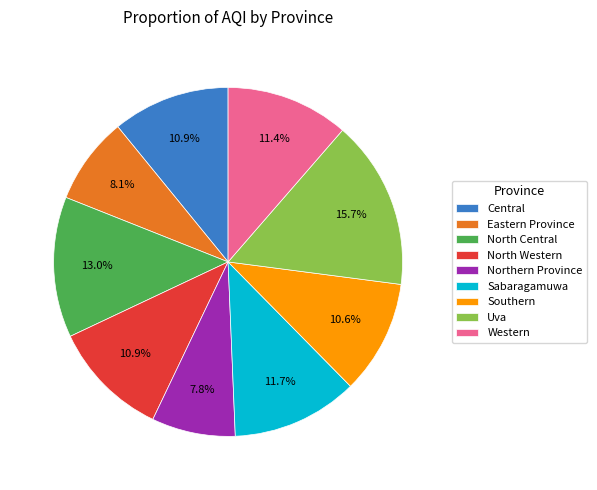

Do North Central and Sabaragamuwa together represent more than half of the pie?

No